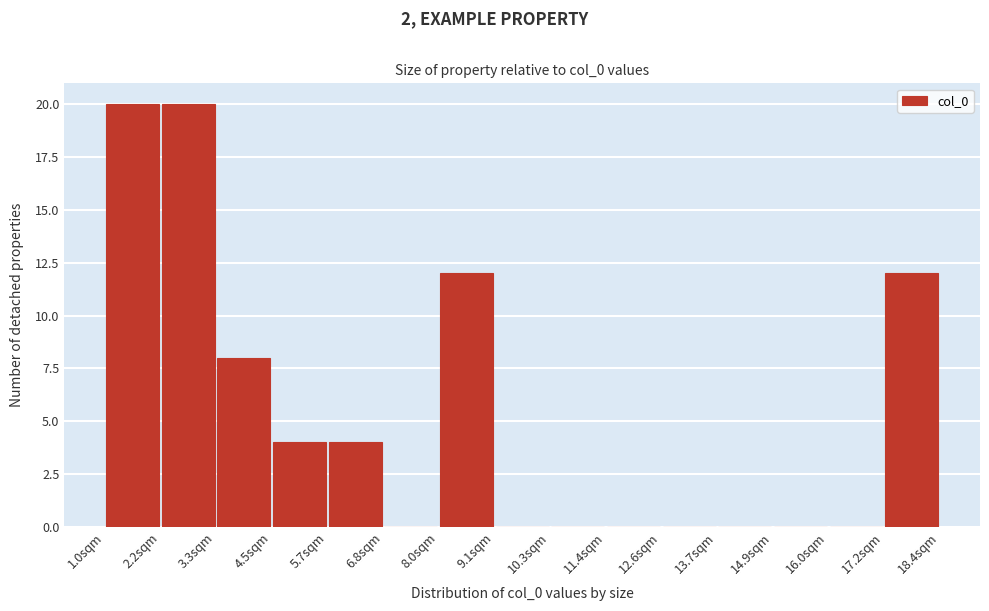

Reading left to right, transcribe this chart: for each bar, give the range it covers on the x-axis and its height. Neither the bar edges nor the heights are printed on the chart, so give them approximately, as read against the axes.

1.0 to 2.2: 20
2.2 to 3.4: 20
3.4 to 4.4: 8
4.4 to 5.6: 4
5.6 to 6.8: 4
6.8 to 8.0: 0
8.0 to 9.2: 12
9.2 to 10.2: 0
10.2 to 11.4: 0
11.4 to 12.6: 0
12.6 to 13.8: 0
13.8 to 14.8: 0
14.8 to 16.0: 0
16.0 to 17.2: 0
17.2 to 18.4: 12